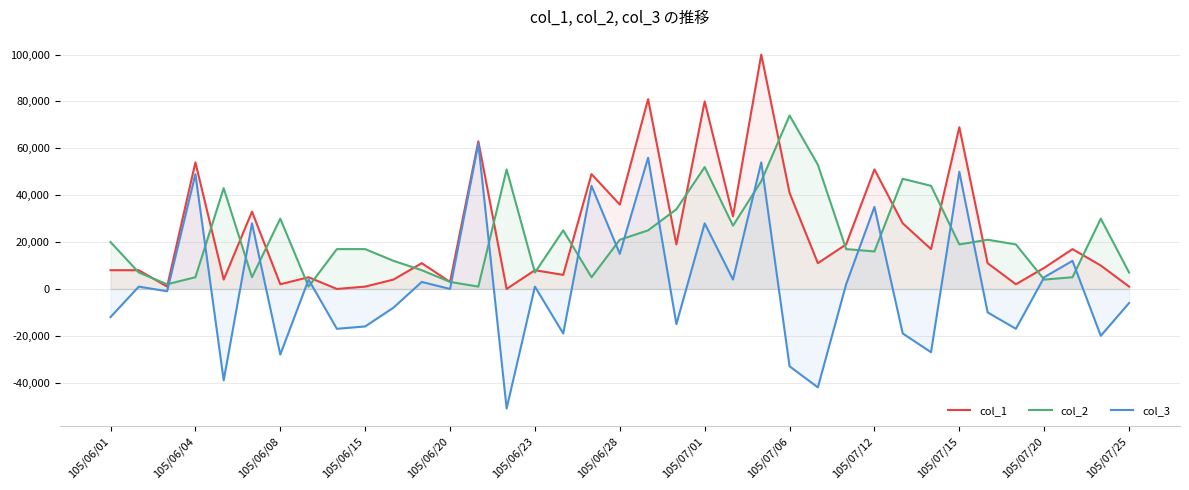

What are all the series names shown in the legend?

col_1, col_2, col_3